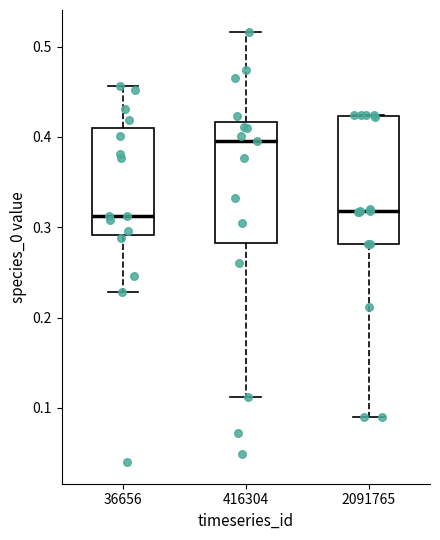

Where is the lower edge of the box at x = 2091765 on the y-axis? The values are not printed on the chart, so give them approximately, as read against the axis.

0.28